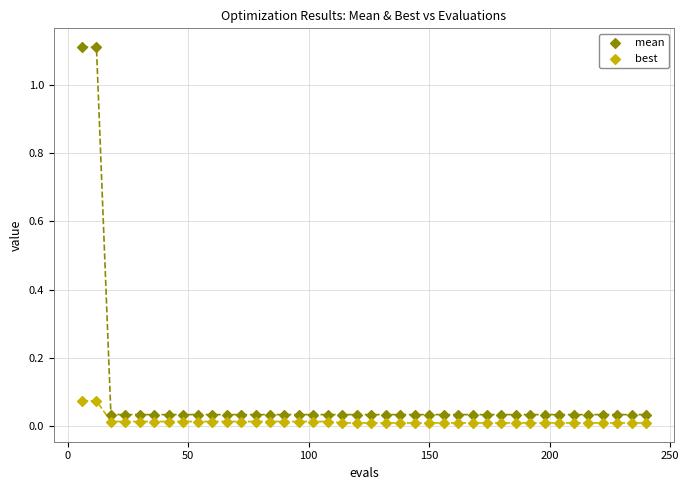

Across all data points, what is the range of Y values (max minus min)?

1.1